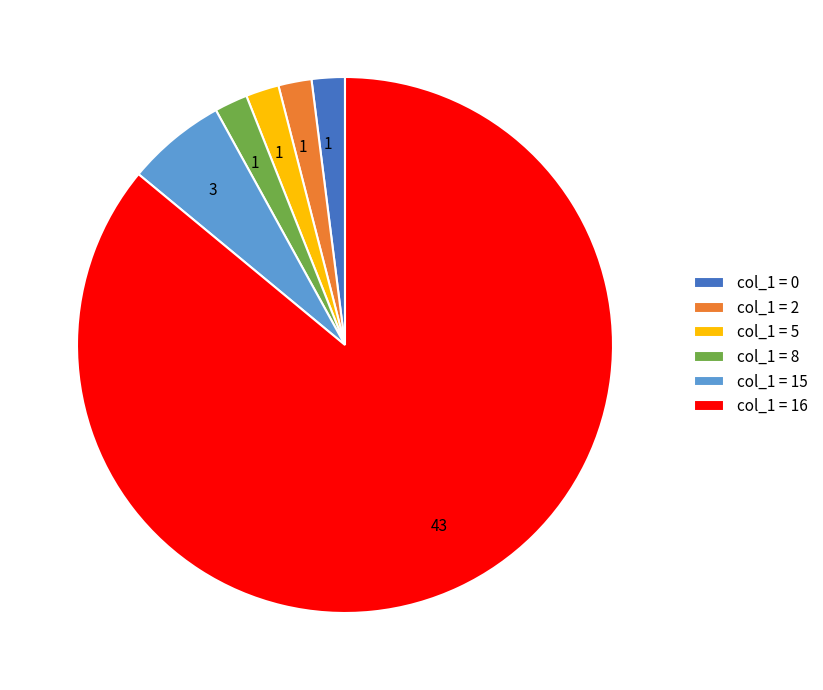

Does any single category account for the majority?

Yes